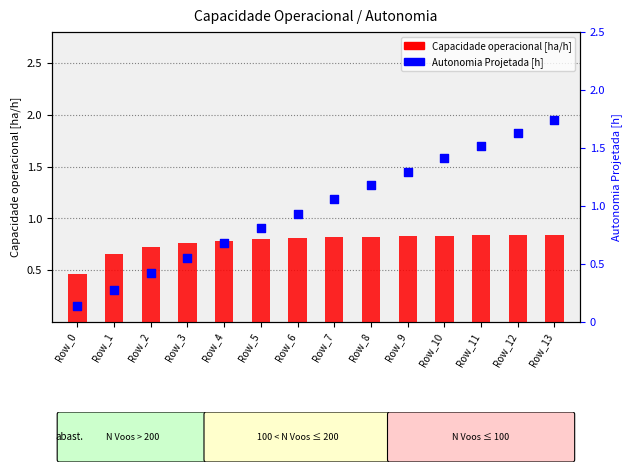

At how many categories does at least one series exceed 1?

7